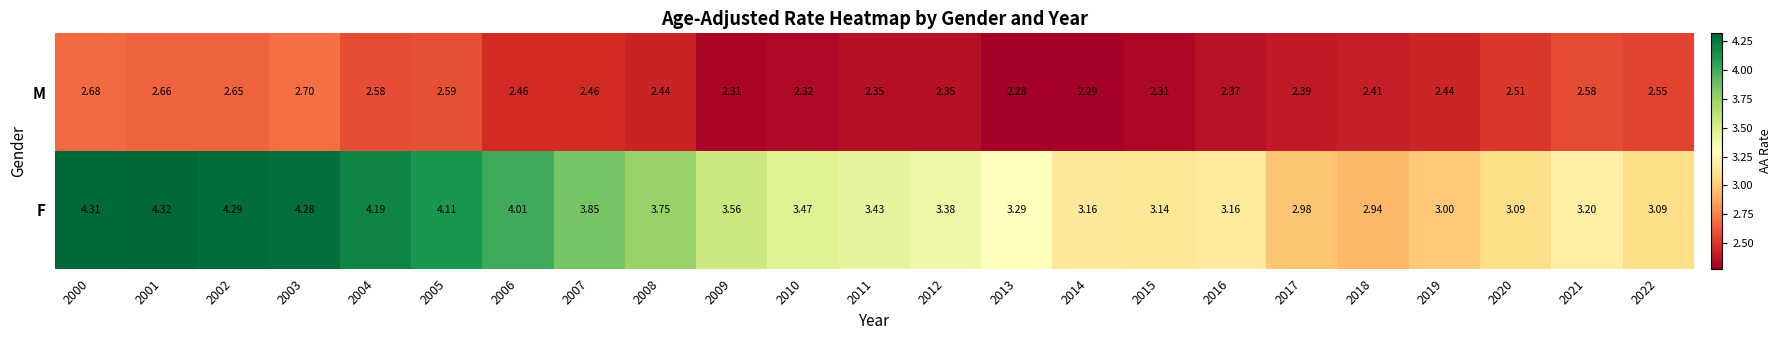

Rank the series by their maximum value, from highest to lowest.

F, M